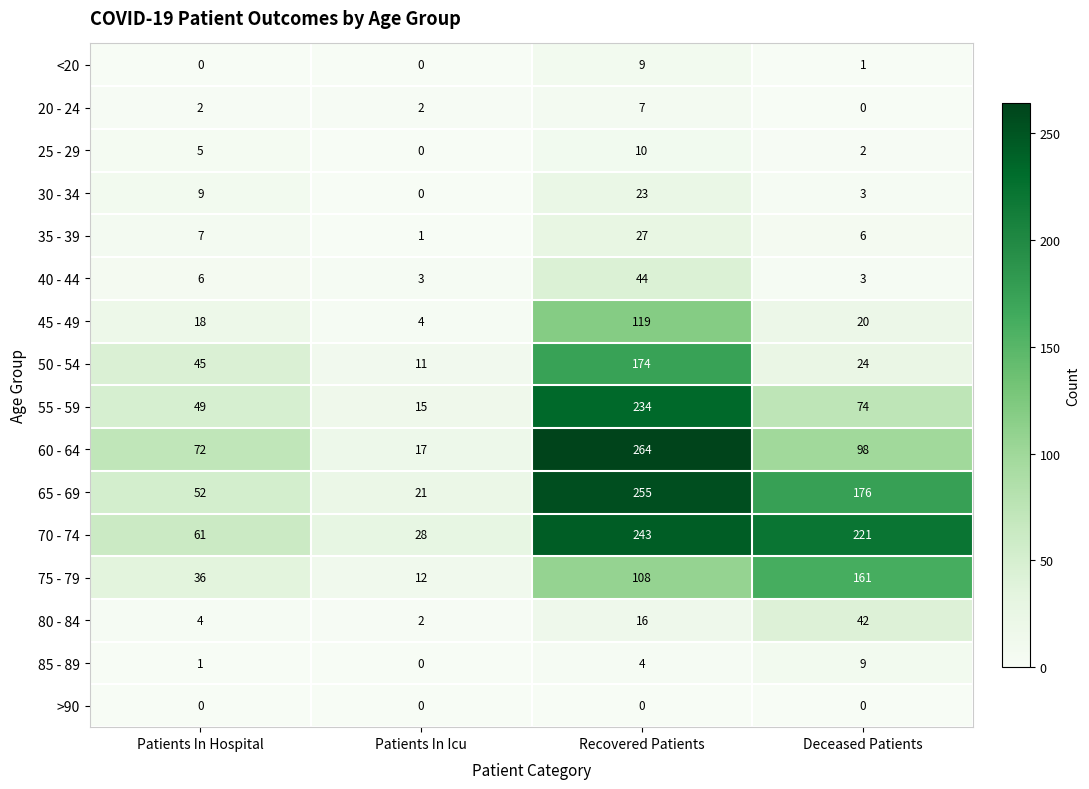

What is the difference between the highest and lowest values at Patients In Hospital?

72